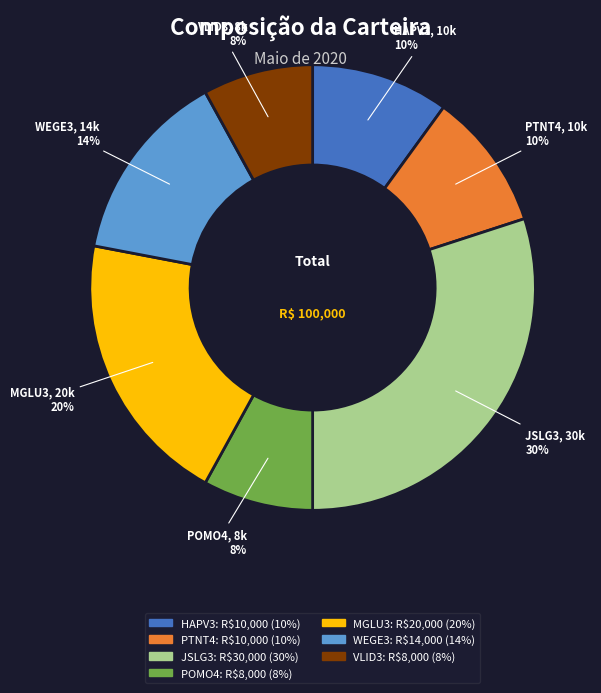

To the nearest percent, what is the combined percentage of VLID3 and HAPV3?

18%